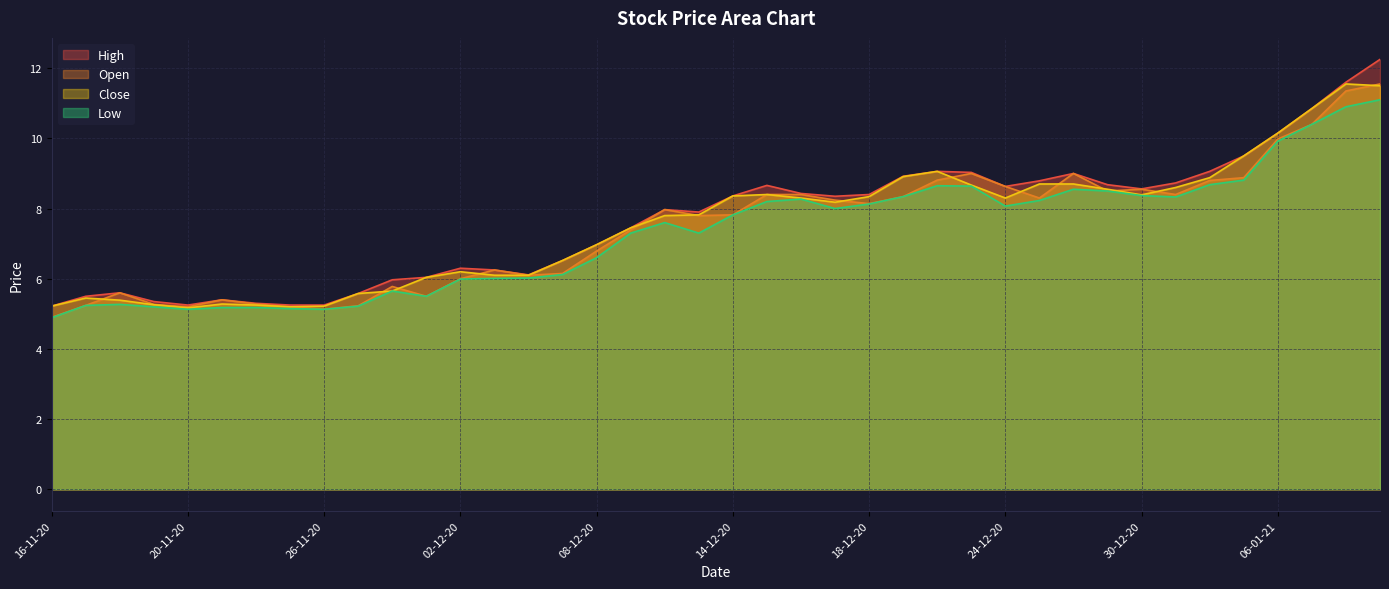

What is the value of the High point at the 39th from the left?

11.6